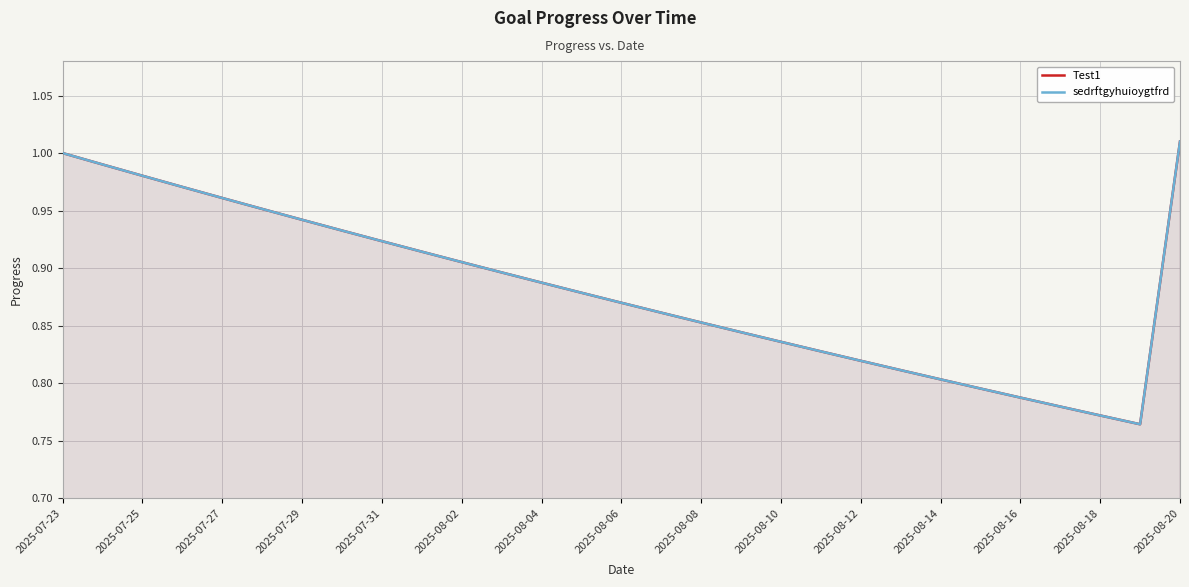

Where is Test1 nearest to the value 0?

27